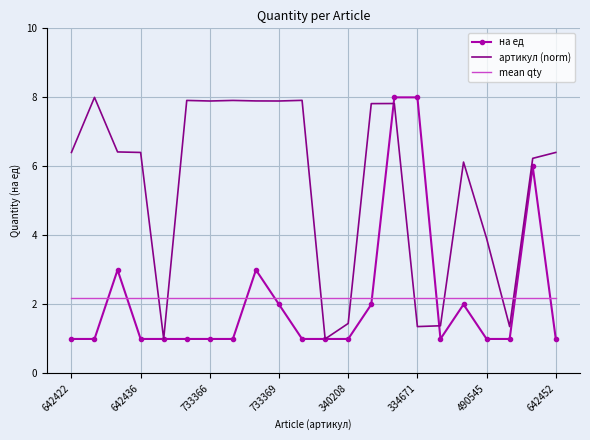

Which series has the largest total across all categories?

артикул (norm)